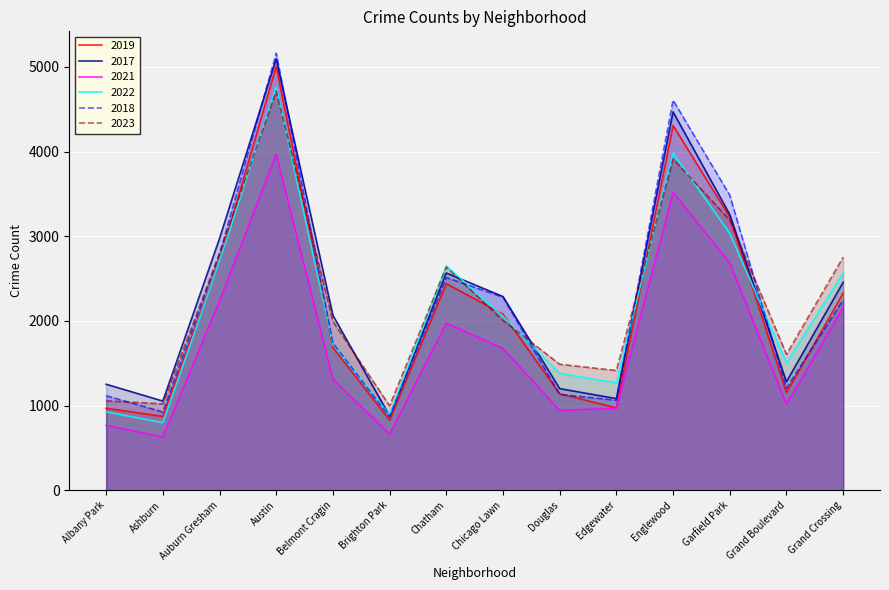

How many lines are shown in the chart?

6